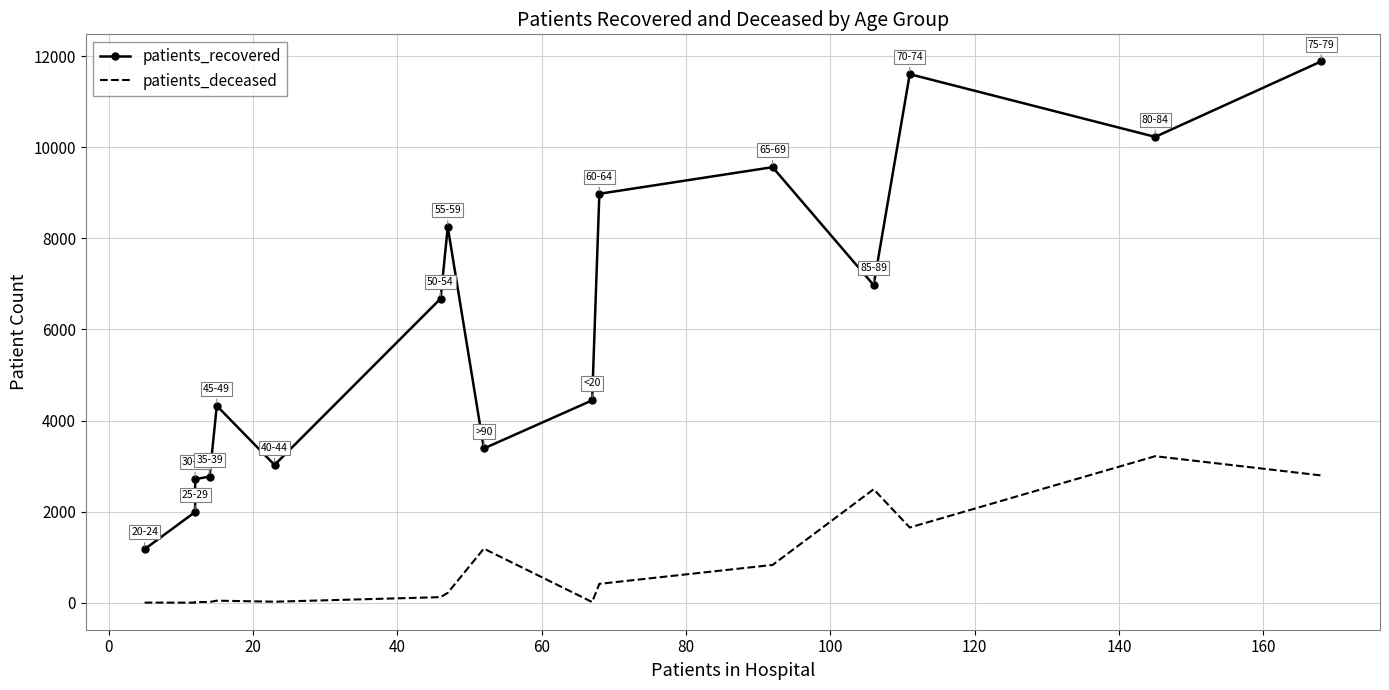

Is it true that patients_recovered equals 7548 at 60?

False